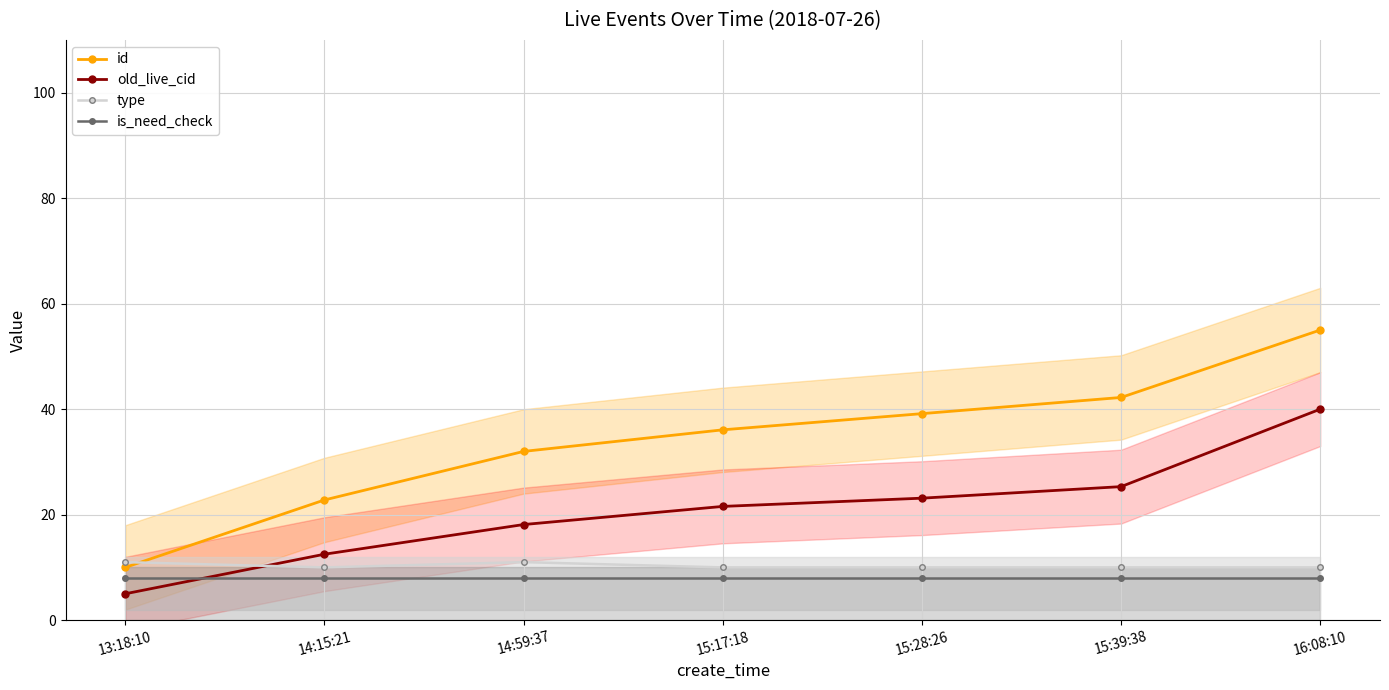

Read the type value at 13:18:10.

11.0